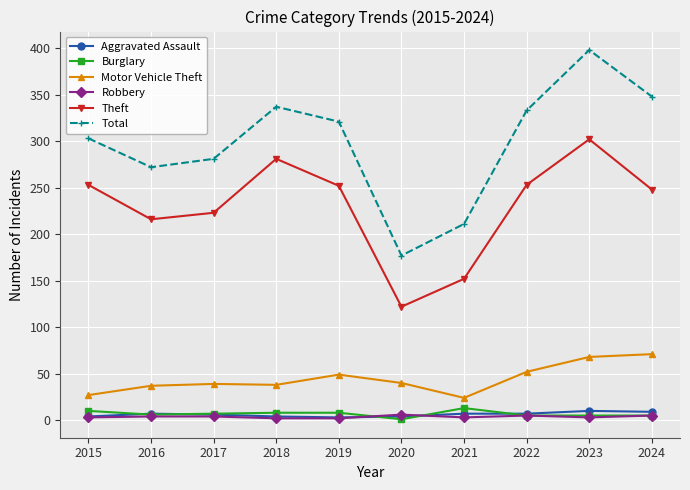

What is the value of the Robbery point at the 1st from the left?

3